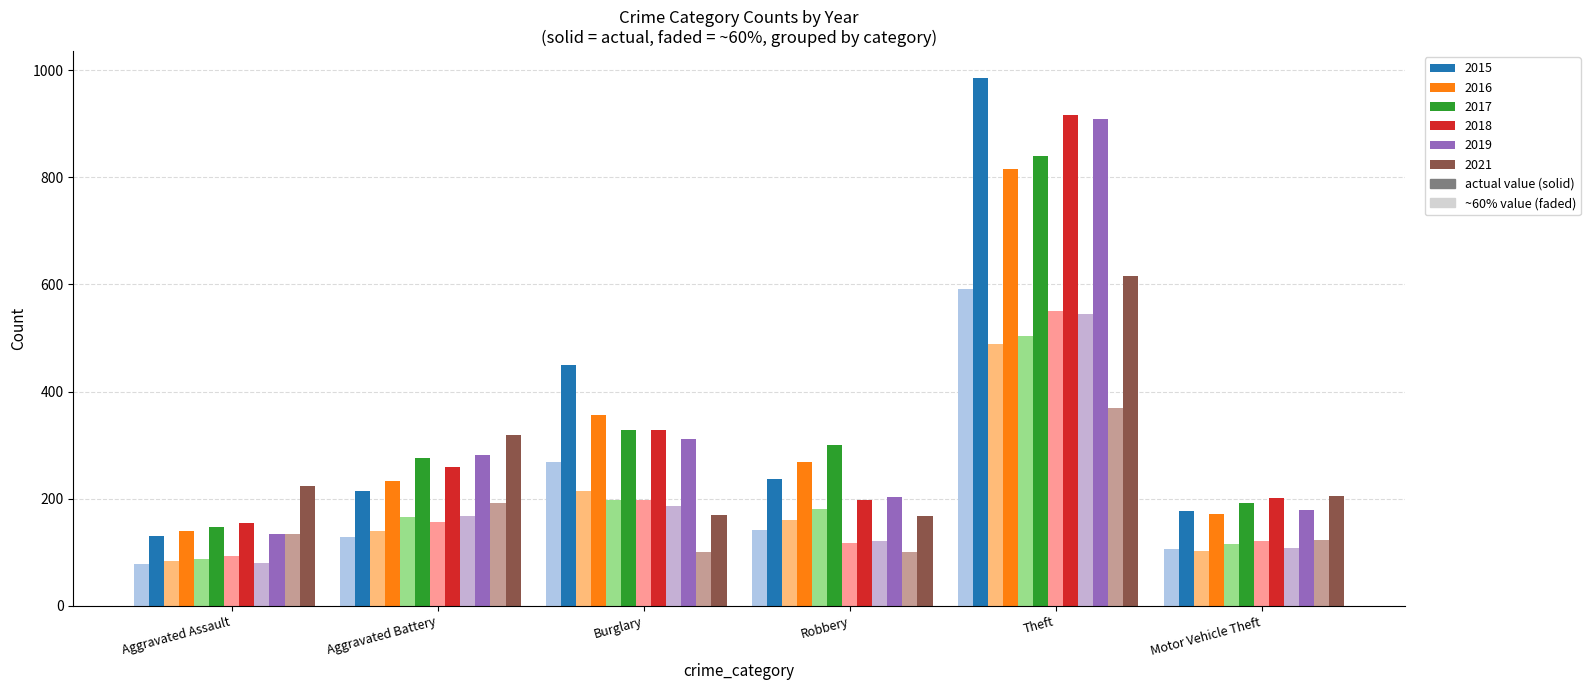

Which label corresponds to the largest value in the chart?

Theft